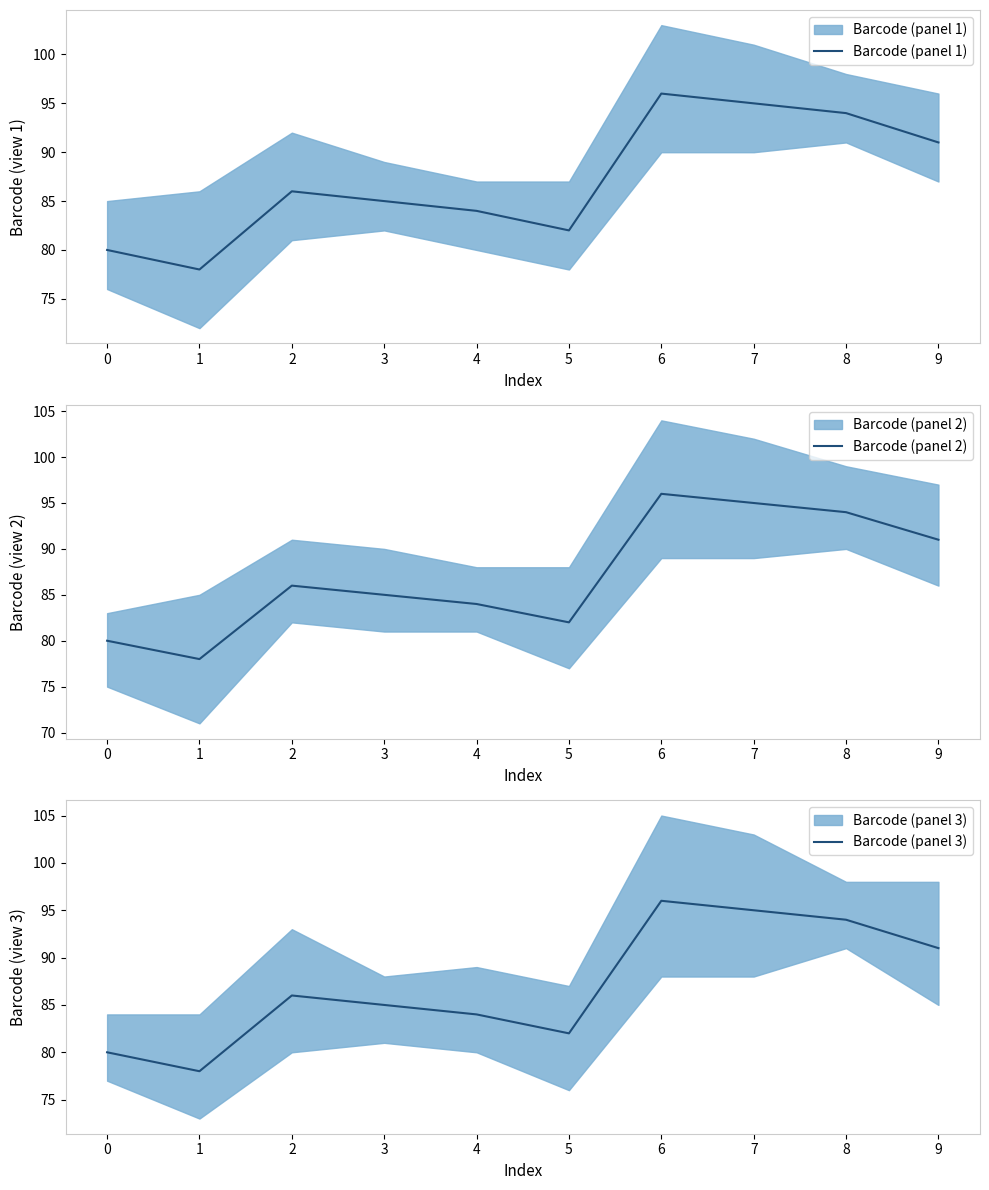

How many categories are shown in the chart?

10